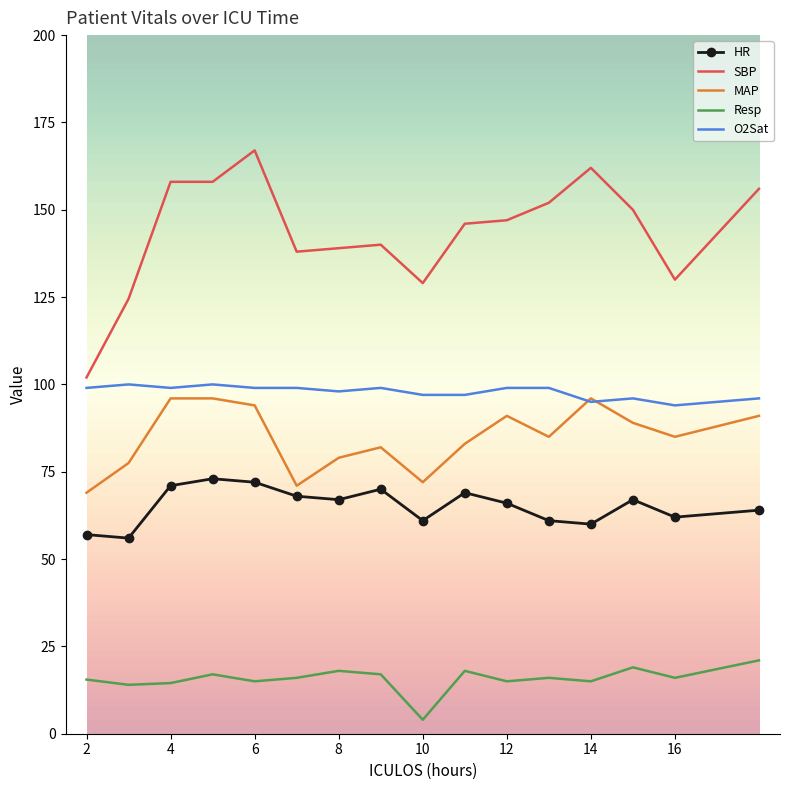

What is the smallest value displayed?

4.0